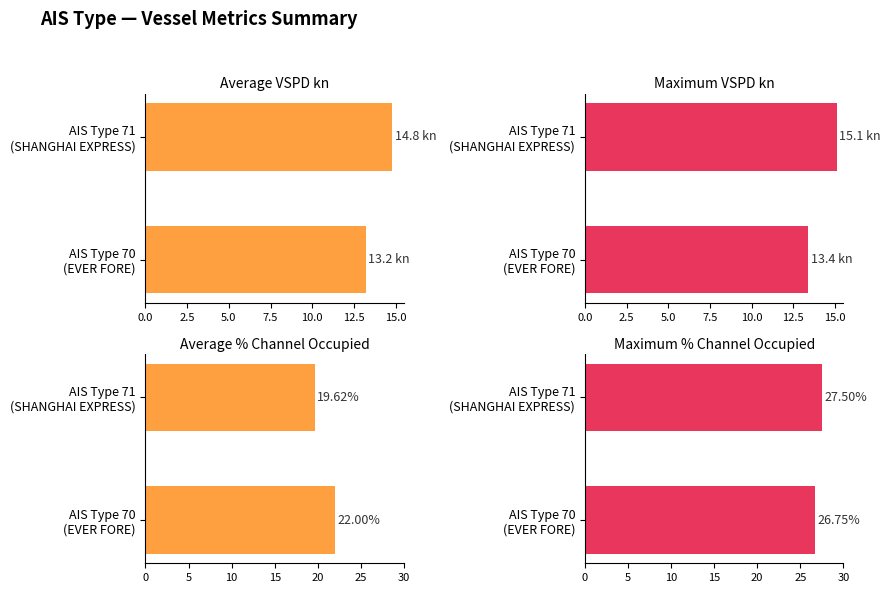

What is the average value of the Maximum VSPD kn series?

14.2